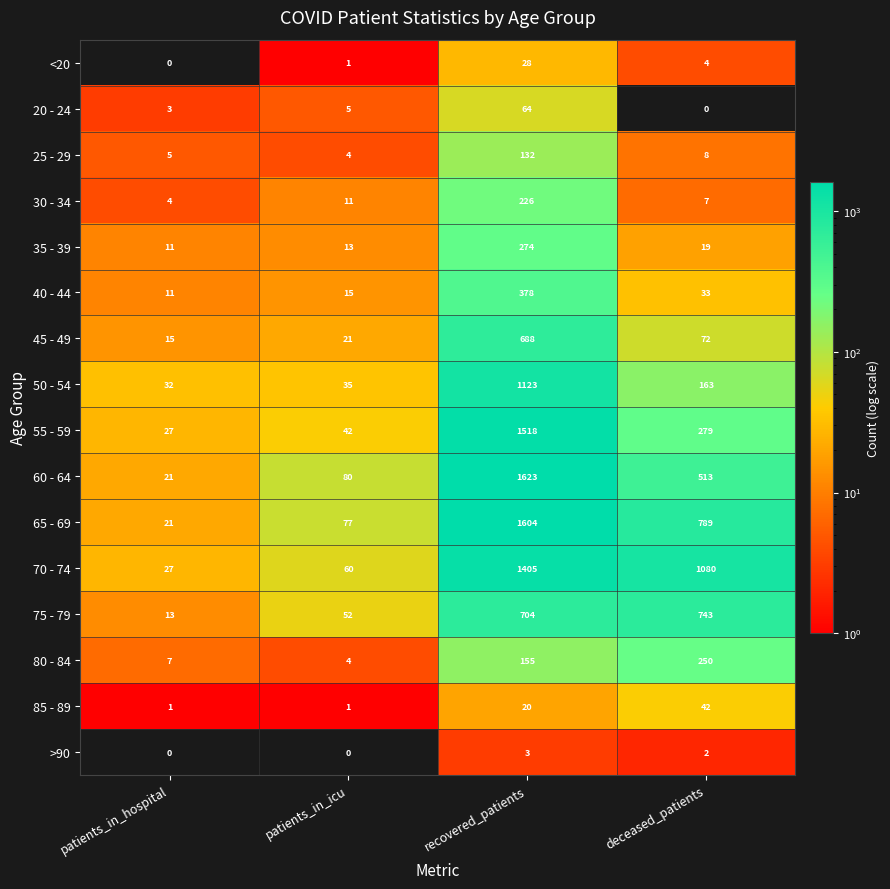

At which label is 50 - 54 closest to 577?

deceased_patients